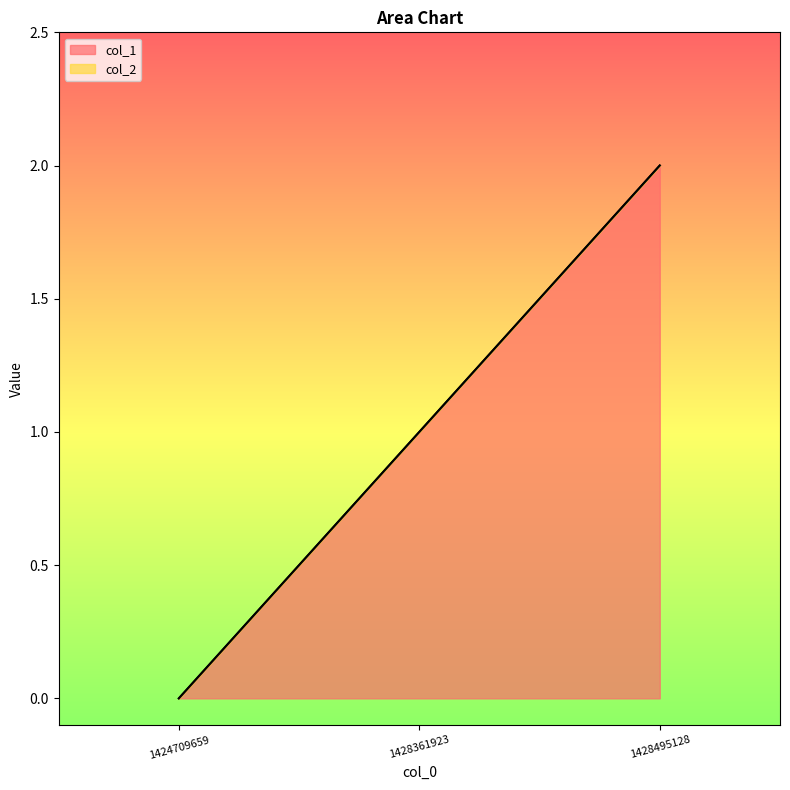

Which category has the lowest value across all series?

1424709659